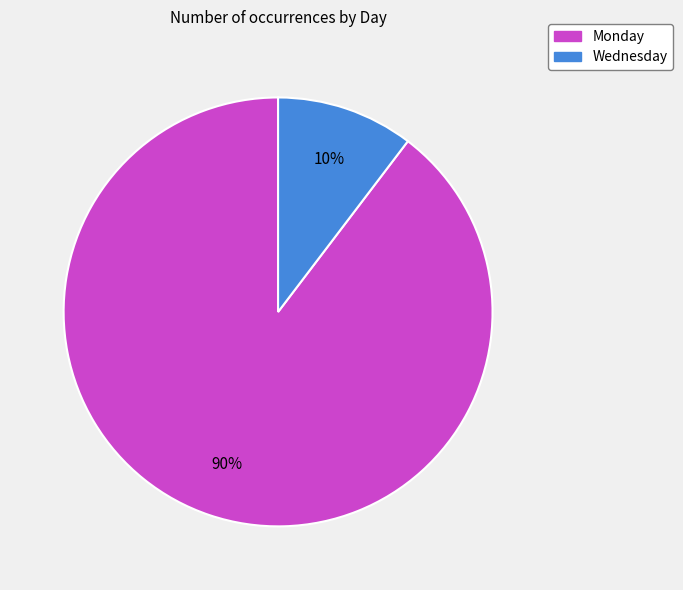

To the nearest percent, what is the average slice percentage?

50%